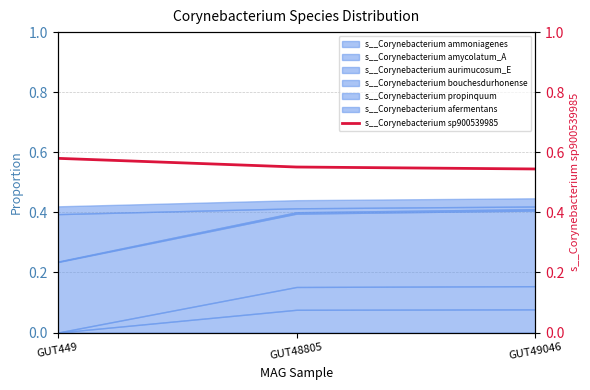

What is the approximate value at GUT49046?

0.5